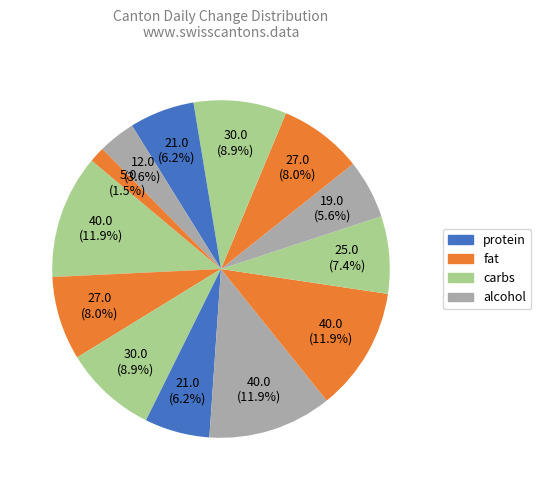

How many slices are in this pie chart?

13